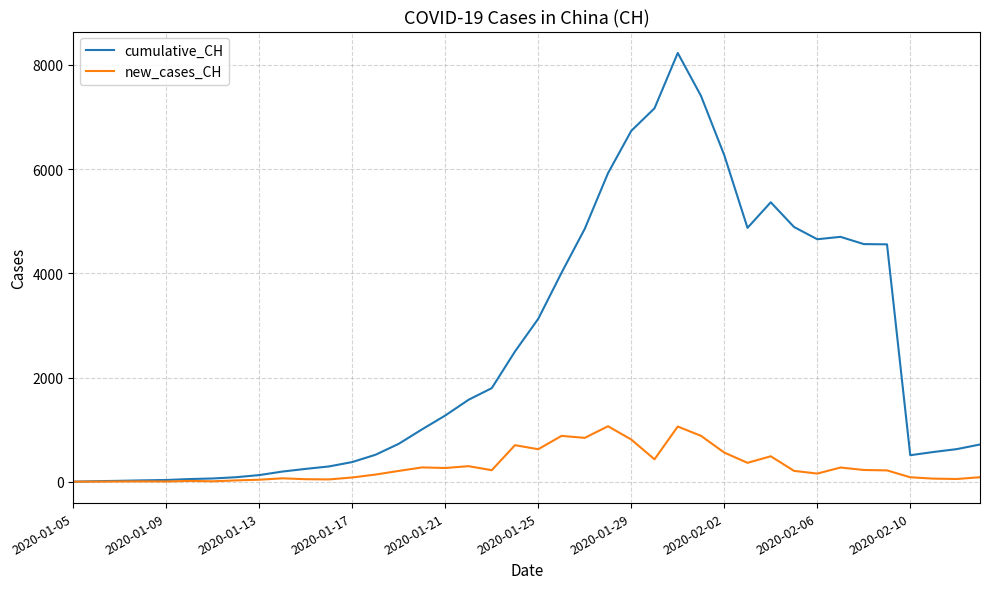

Rank the series by their maximum value, from highest to lowest.

cumulative_CH, new_cases_CH